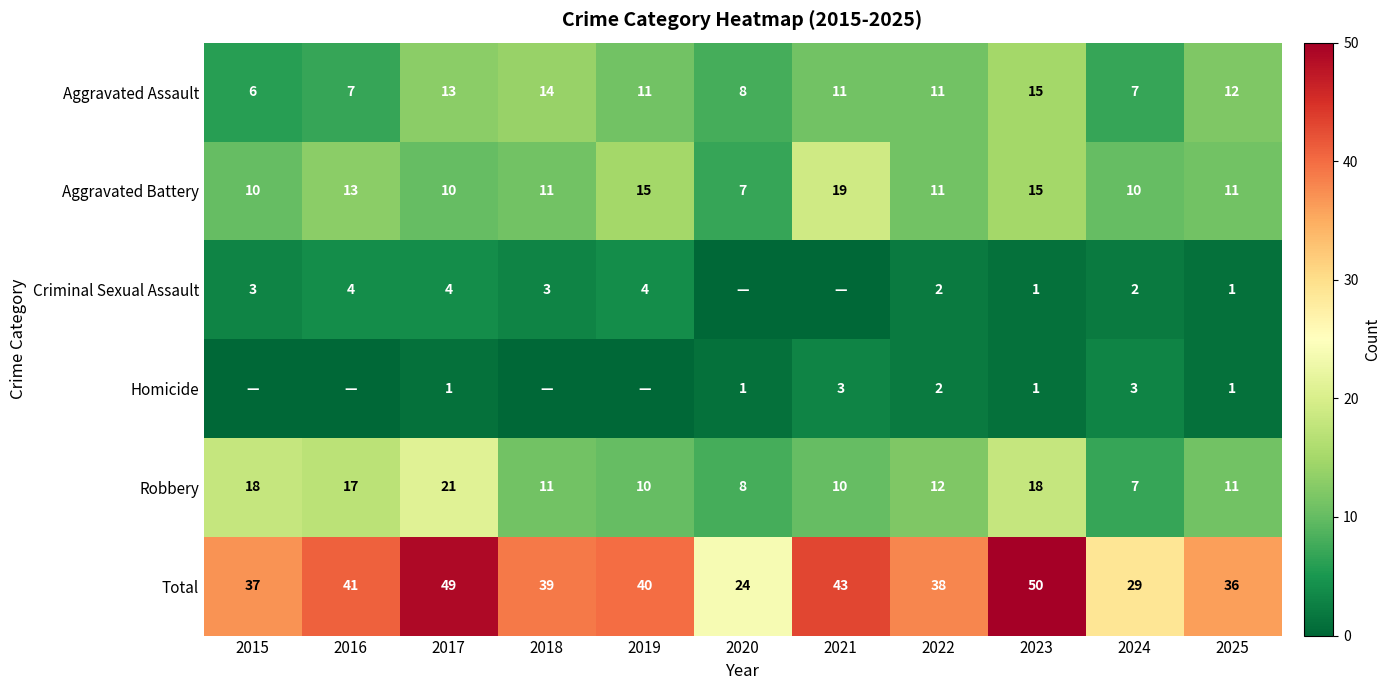

What is the total value across all series at 2017?

98